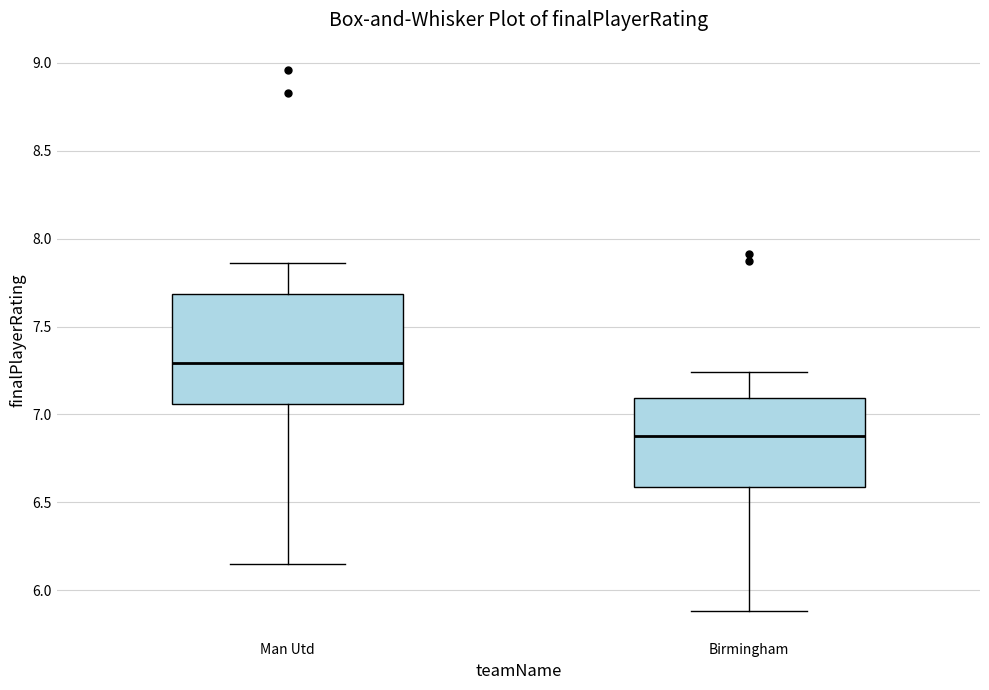

Reading left to right, transcribe this box plot: for each box, give where its median line is, the range the box spans, and where its two whiskers end, as read against the y-axis. The values are not printed on the chart, so give them approximately, as read against the axis.

Man Utd: median 7.30, box 7.05 to 7.70, whiskers 6.15 to 7.85
Birmingham: median 6.90, box 6.60 to 7.10, whiskers 5.90 to 7.25